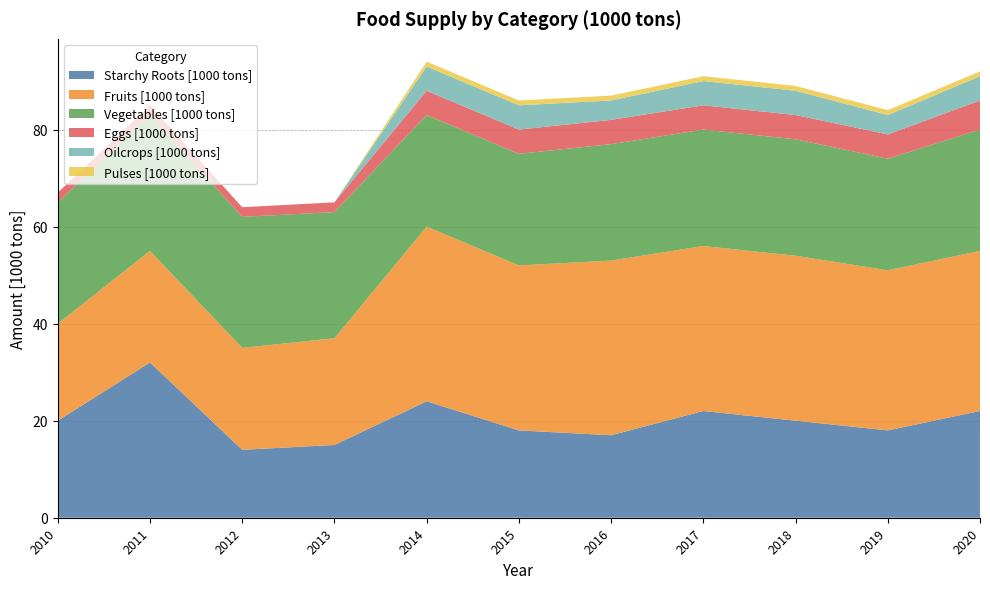

Reading right to left, extract all data points from this chart.

Starchy Roots [1000 tons]: 2020=22	2019=18	2018=20	2017=22	2016=17	2015=18	2014=24	2013=15	2012=14	2011=32	2010=20
Fruits [1000 tons]: 2020=33	2019=33	2018=34	2017=34	2016=36	2015=34	2014=36	2013=22	2012=21	2011=23	2010=20
Vegetables [1000 tons]: 2020=25	2019=23	2018=24	2017=24	2016=24	2015=23	2014=23	2013=26	2012=27	2011=28	2010=25
Eggs [1000 tons]: 2020=6	2019=5	2018=5	2017=5	2016=5	2015=5	2014=5	2013=2	2012=2	2011=2	2010=2
Oilcrops [1000 tons]: 2020=5	2019=4	2018=5	2017=5	2016=4	2015=5	2014=5	2013=0	2012=0	2011=0	2010=0
Pulses [1000 tons]: 2020=1	2019=1	2018=1	2017=1	2016=1	2015=1	2014=1	2013=0	2012=0	2011=0	2010=0